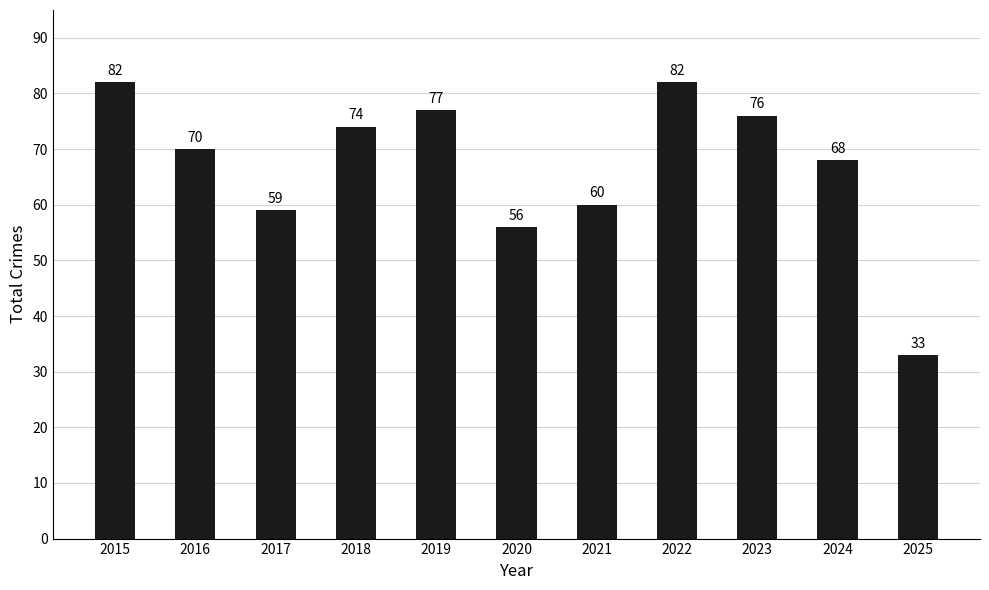

What is the minimum value shown in the chart?

33